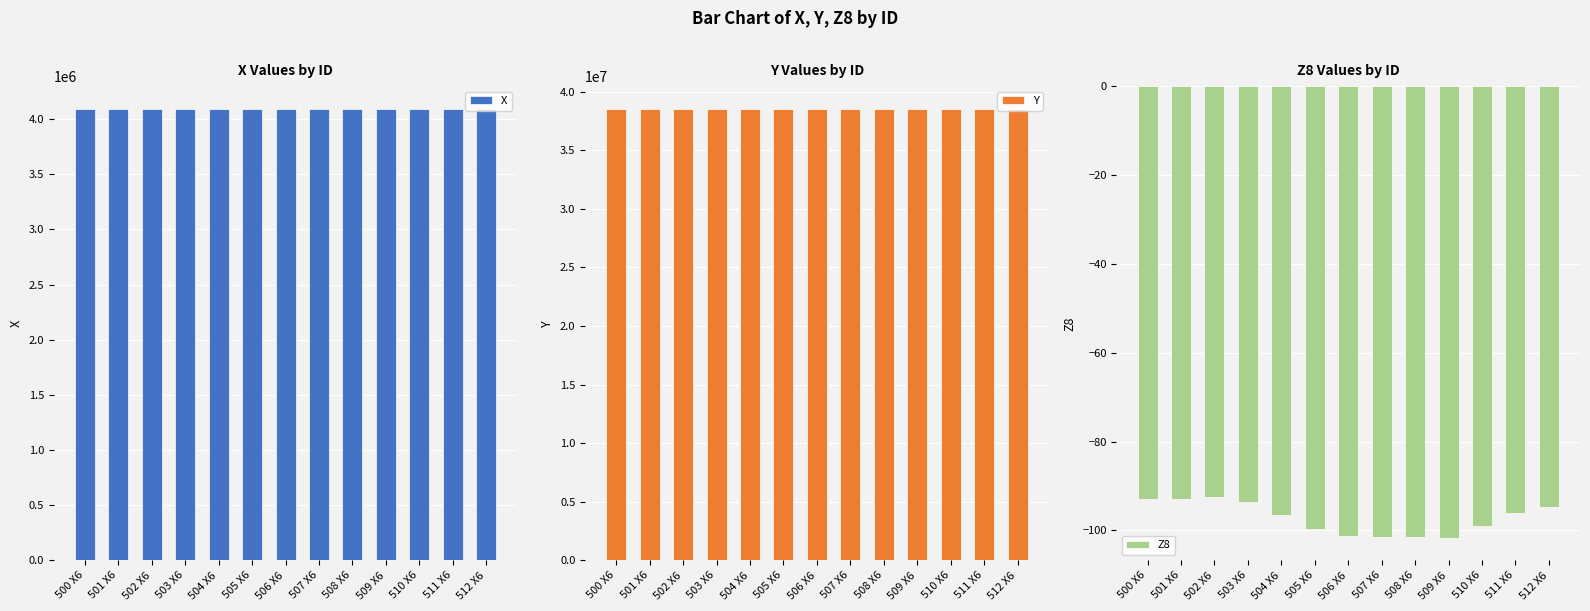

Where is Y nearest to the value 38537354?

504 X6